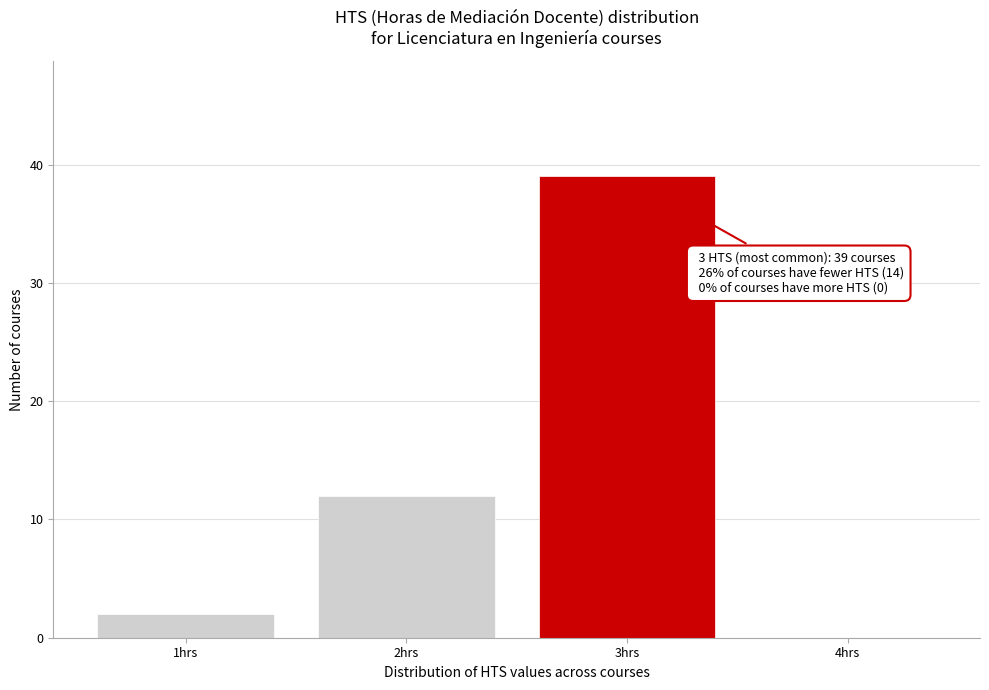

Over which range of the x-axis is the bar tallest?

2.5 to 3.5